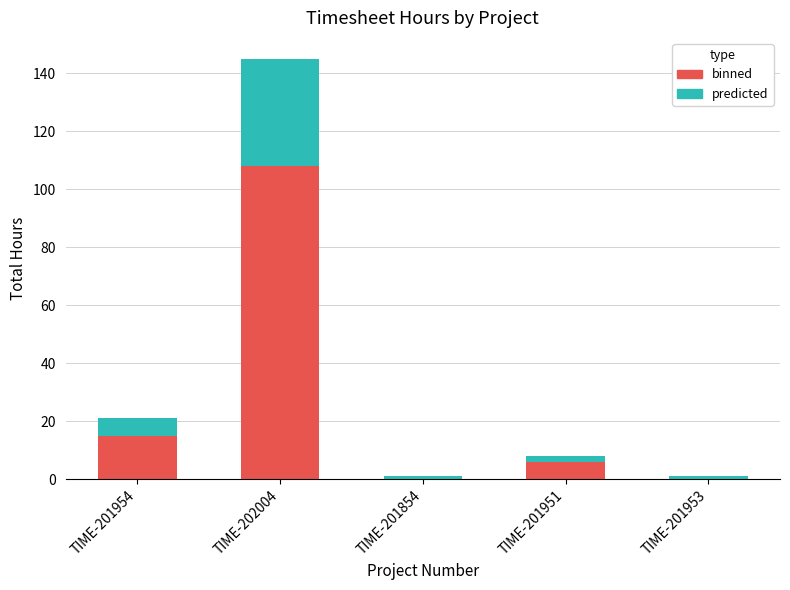

At which category is the sum across all series the highest?

TIME-202004